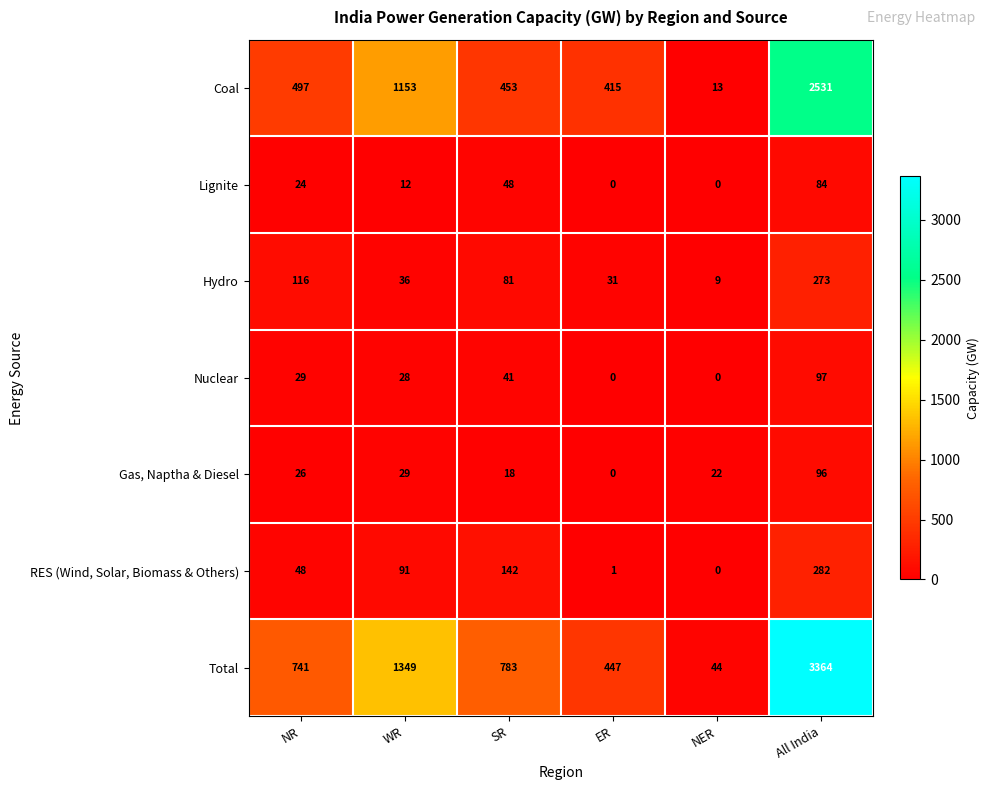

At how many categories does at least one series exceed 1958?

1